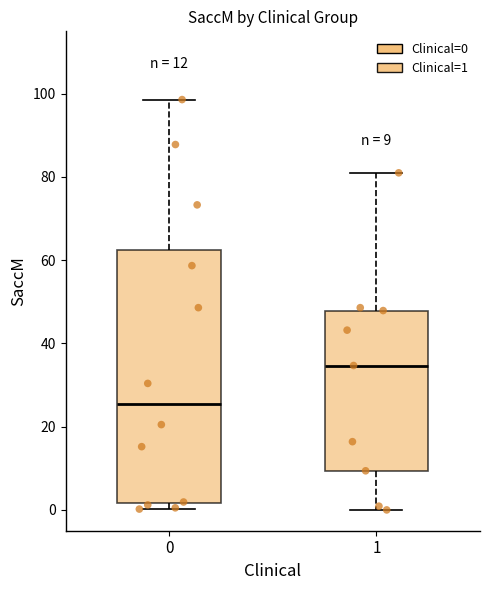

Which box is the tallest, from its lower edge to its upper edge?

0